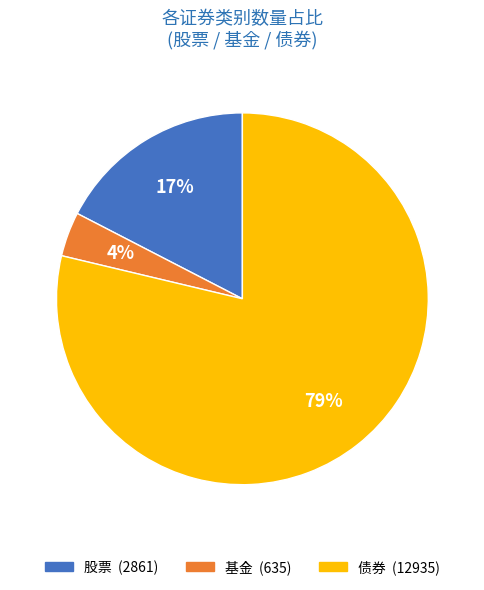

How many slices are in this pie chart?

3